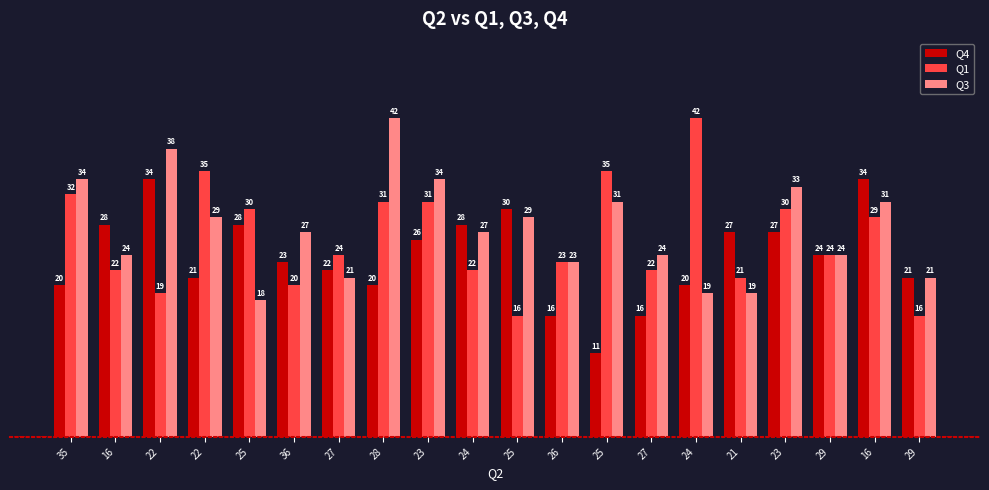

Reading right to left, extract all data points from this chart.

Q4: 21	34	24	27	27	20	16	11	16	30	28	26	20	22	23	28	21	34	28	20
Q1: 16	29	24	30	21	42	22	35	23	16	22	31	31	24	20	30	35	19	22	32
Q3: 21	31	24	33	19	19	24	31	23	29	27	34	42	21	27	18	29	38	24	34